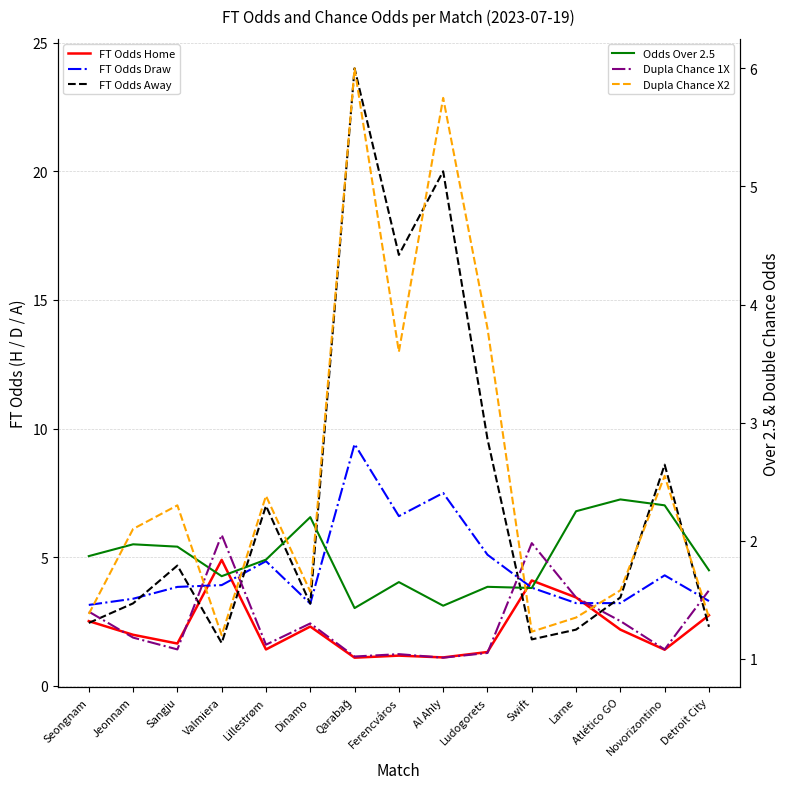

Reading left to right, transcribe all the data shown in this chart.

FT Odds Home: 2.5	2.0	1.6	4.9	1.4	2.3	1.1	1.2	1.1	1.3	4.1	3.4	2.2	1.4	2.8
FT Odds Draw: 3.1	3.4	3.9	3.9	4.8	3.2	9.4	6.6	7.5	5.1	3.8	3.2	3.2	4.3	3.3
FT Odds Away: 2.5	3.2	4.7	1.7	7.0	3.2	24.0	16.8	20.0	9.6	1.8	2.2	3.4	8.6	2.3
Odds Over 2.5: 1.9	2.0	1.9	1.7	1.8	2.2	1.4	1.6	1.4	1.6	1.6	2.2	2.4	2.3	1.8
Dupla Chance 1X: 1.4	1.2	1.1	2.0	1.1	1.3	1.0	1.0	1.0	1.1	2.0	1.5	1.3	1.1	1.6
Dupla Chance X2: 1.4	2.1	2.3	1.2	2.4	1.6	6.0	3.6	5.8	3.8	1.2	1.4	1.6	2.5	1.4